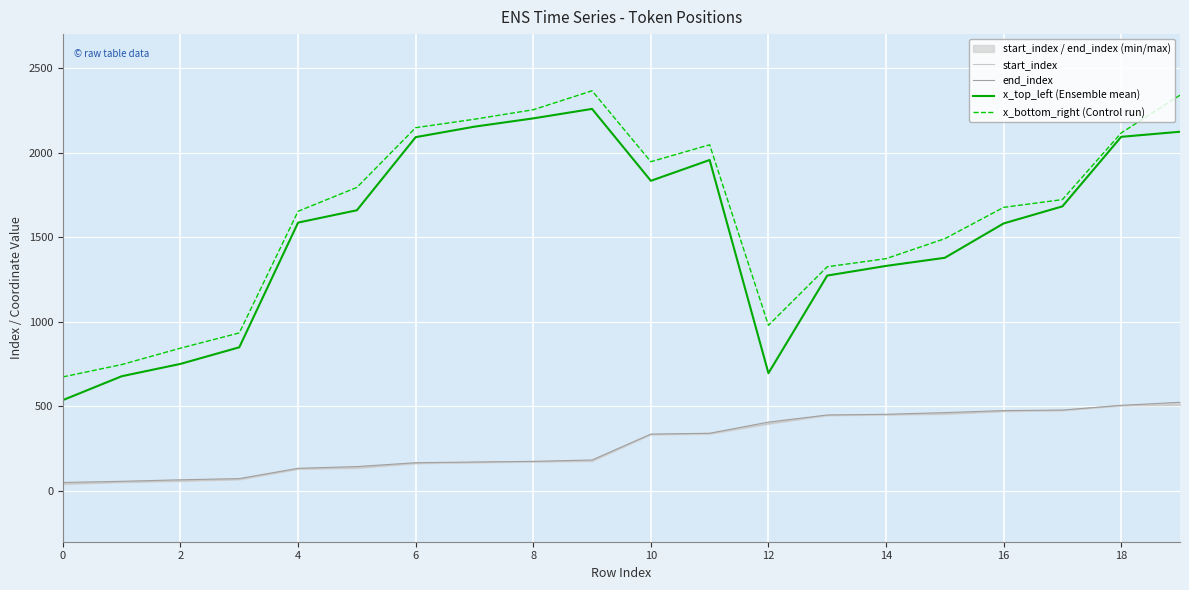

What is the label of the 2nd point from the right?

18